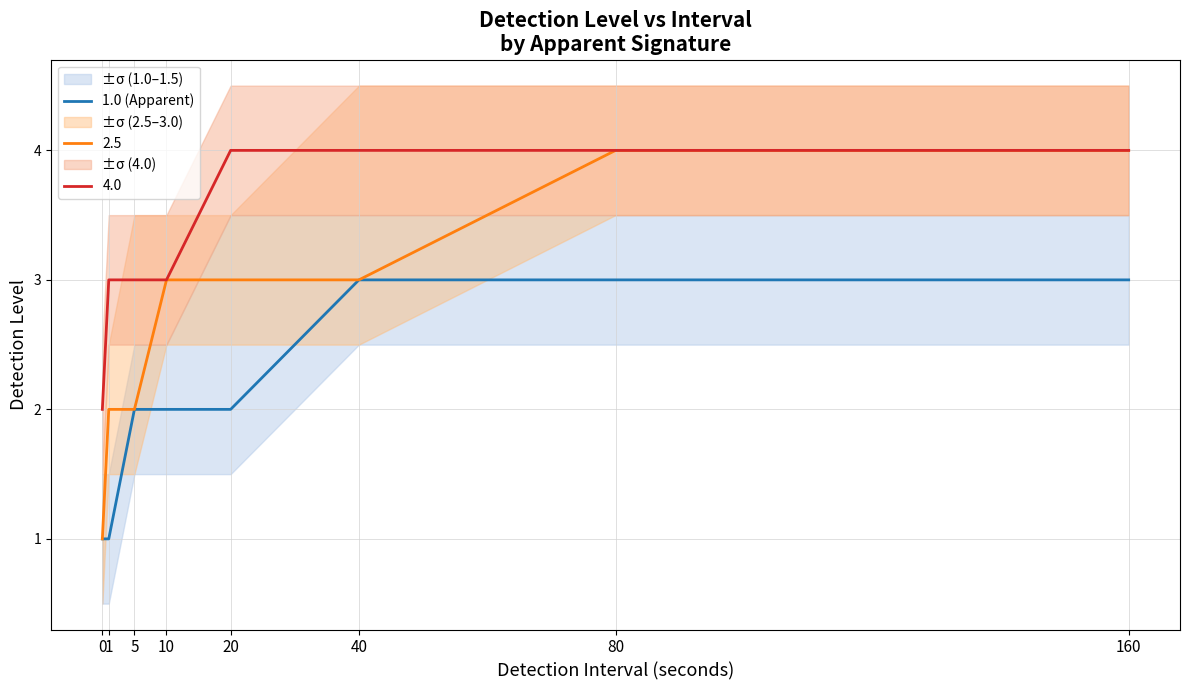

What is the sum of all values?

17